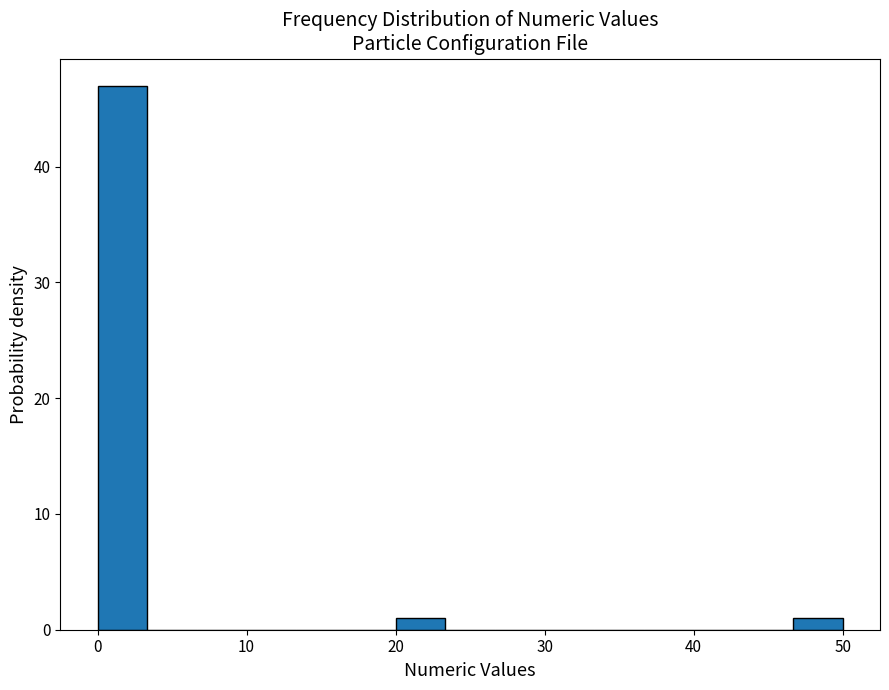

Around what value on the x-axis is the tallest bar? Give the approximate position of its centre, as read against the axis.

2